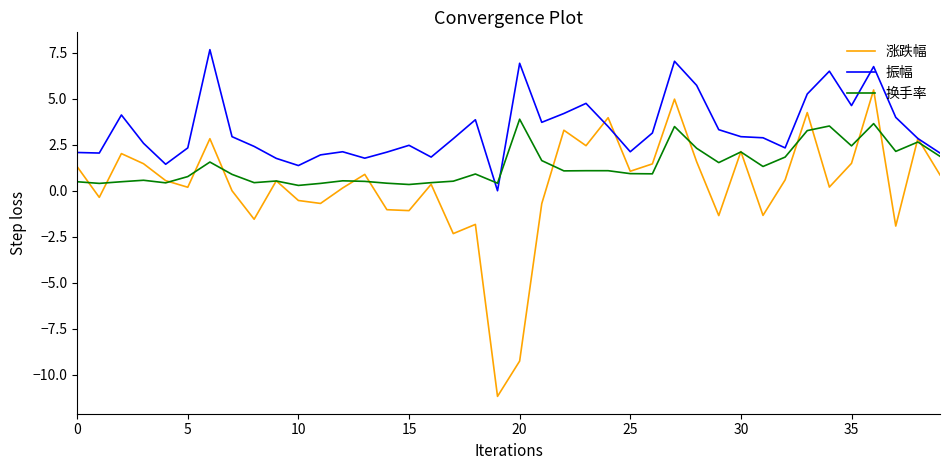

Which series has the widest spread of values?

涨跌幅